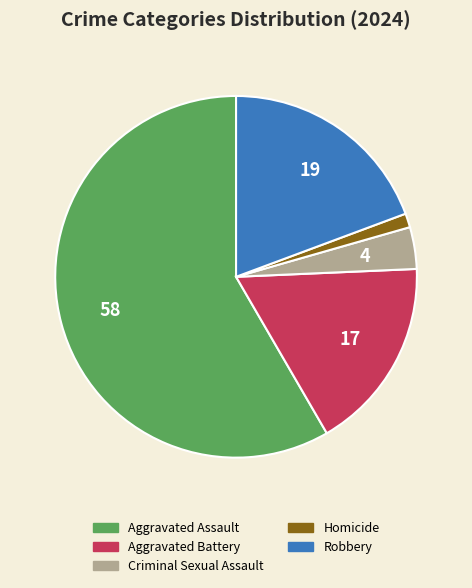

Rank the categories by value from lowest to highest.

Homicide, Criminal Sexual Assault, Aggravated Battery, Robbery, Aggravated Assault